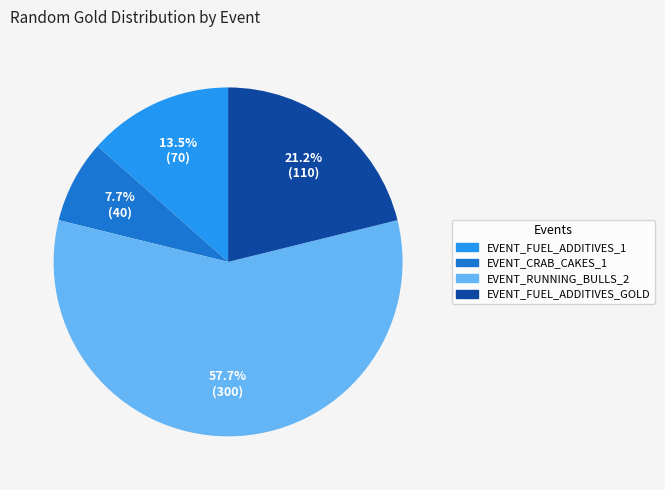

Do EVENT_CRAB_CAKES_1 and EVENT_FUEL_ADDITIVES_GOLD together represent more than half of the pie?

No